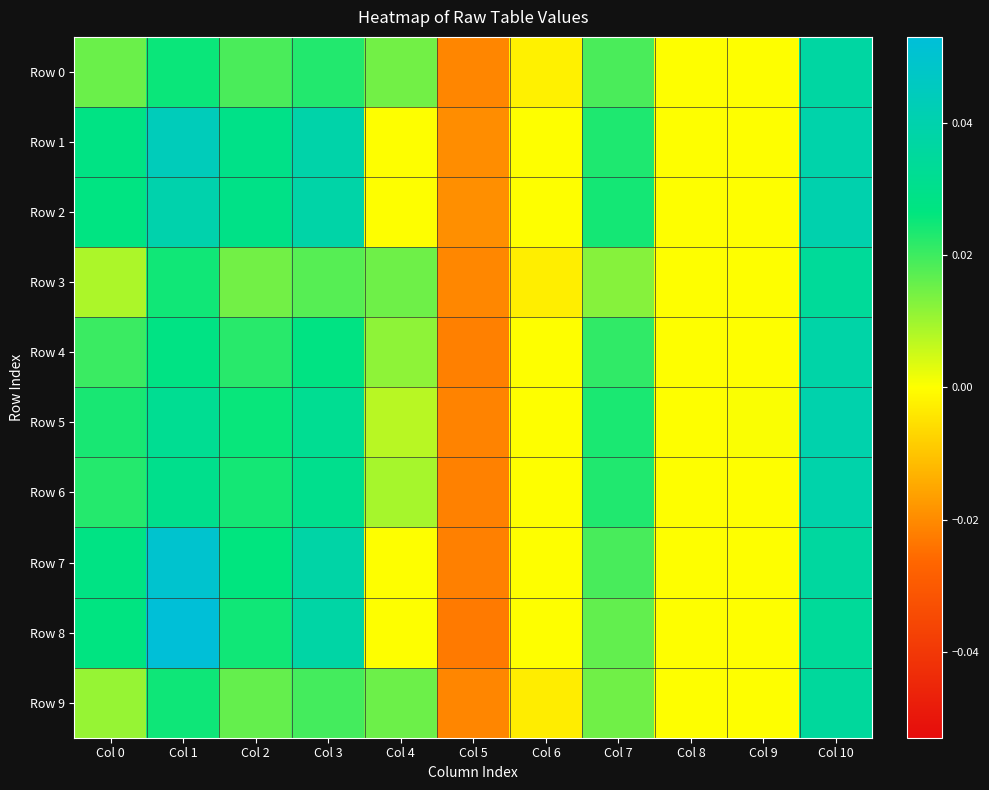

What is the total value across all series at Col 4?

0.1